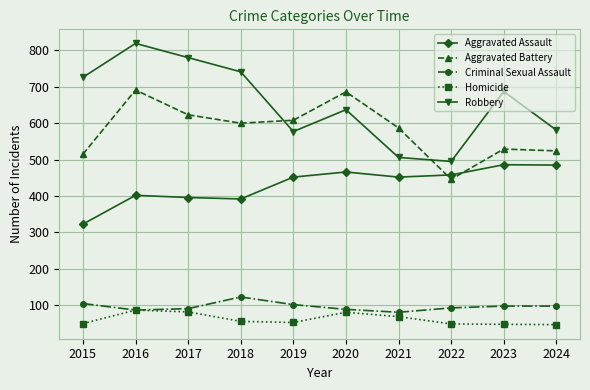

At which category is the sum across all series the highest?

2016